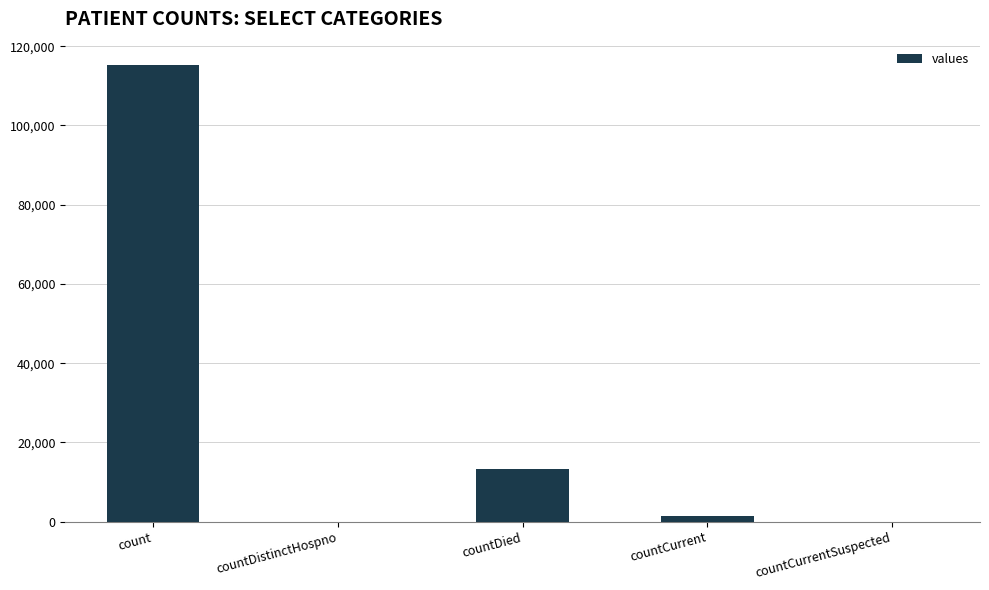

The value at count is 196826. True or false?

False